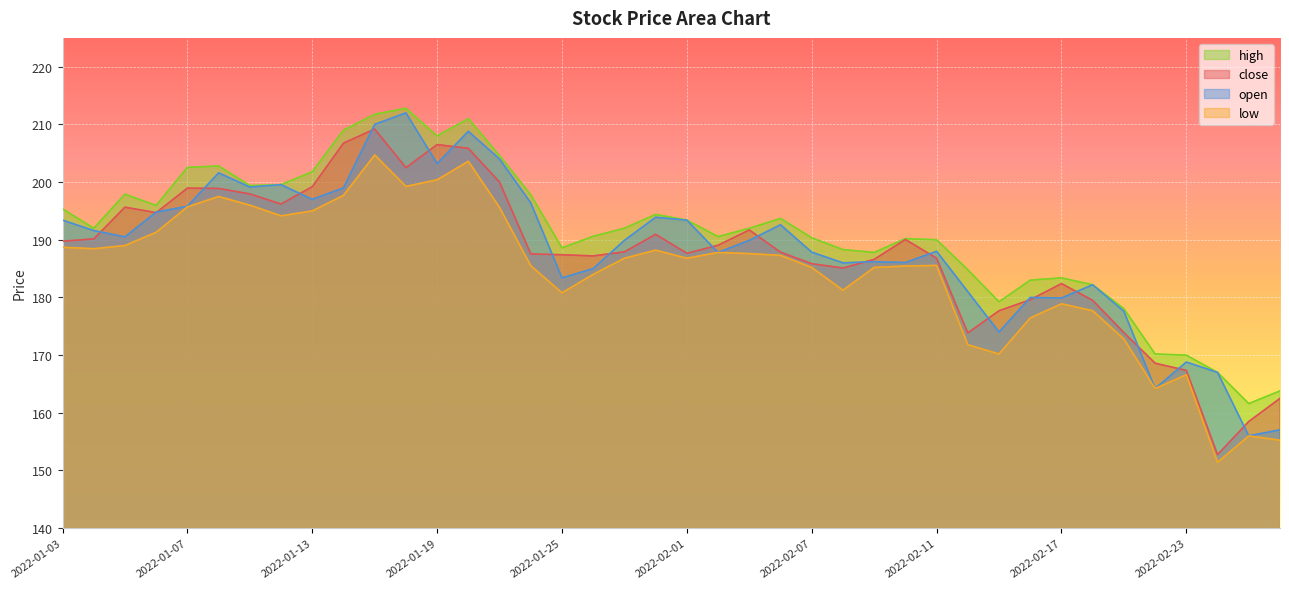

What position from the right is 2022-02-02?

19